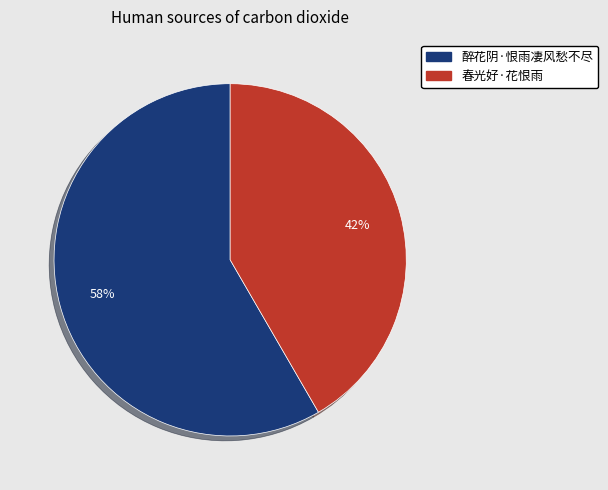

Which slice represents more than half of the pie?

醉花阴·恨雨凄风愁不尽